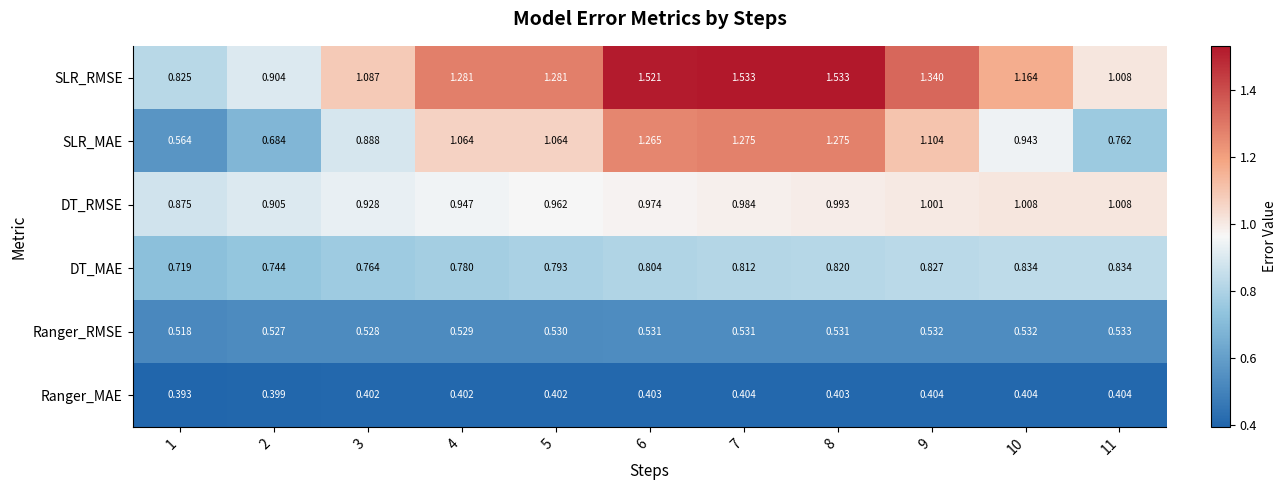

At 1, list the series in order from largest to smallest.

DT_RMSE, SLR_RMSE, DT_MAE, SLR_MAE, Ranger_RMSE, Ranger_MAE